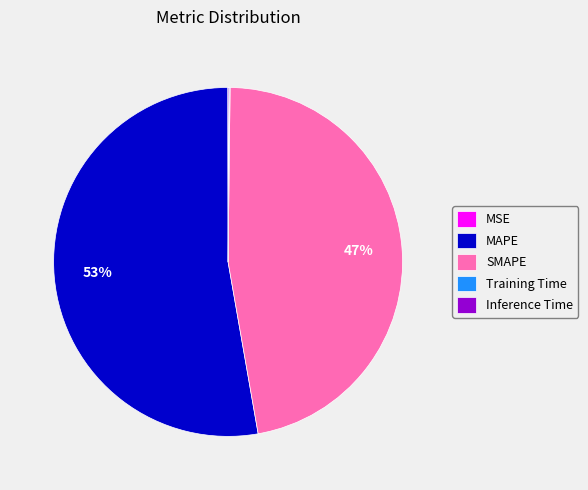

Is it true that SMAPE is 47% of the pie?

True